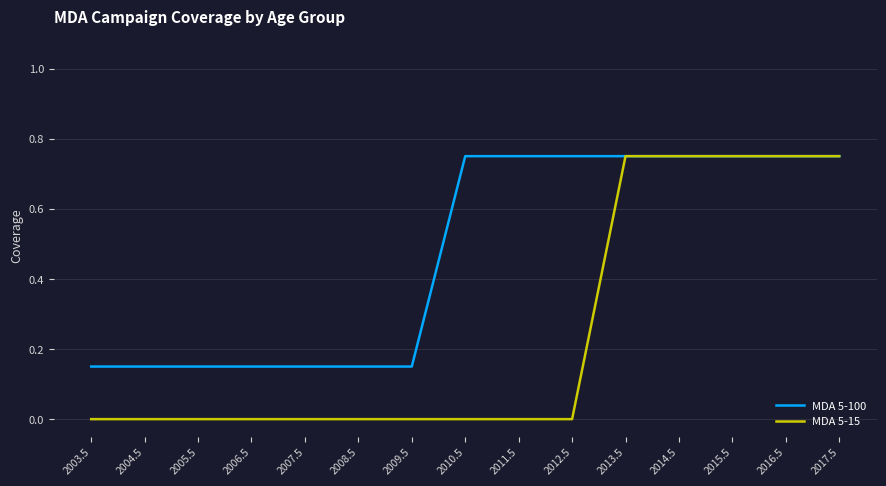

List the series in order of their overall mean, lowest first.

MDA 5-15, MDA 5-100